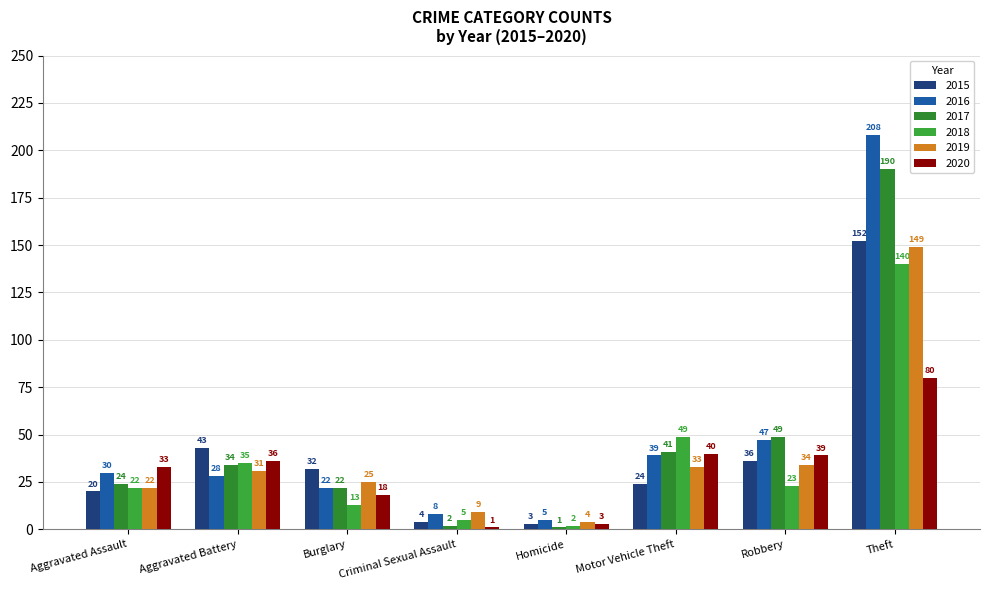

Reading left to right, list all the values displayed in this chart.

2015: Aggravated Assault=20	Aggravated Battery=43	Burglary=32	Criminal Sexual Assault=4	Homicide=3	Motor Vehicle Theft=24	Robbery=36	Theft=152
2016: Aggravated Assault=30	Aggravated Battery=28	Burglary=22	Criminal Sexual Assault=8	Homicide=5	Motor Vehicle Theft=39	Robbery=47	Theft=208
2017: Aggravated Assault=24	Aggravated Battery=34	Burglary=22	Criminal Sexual Assault=2	Homicide=1	Motor Vehicle Theft=41	Robbery=49	Theft=190
2018: Aggravated Assault=22	Aggravated Battery=35	Burglary=13	Criminal Sexual Assault=5	Homicide=2	Motor Vehicle Theft=49	Robbery=23	Theft=140
2019: Aggravated Assault=22	Aggravated Battery=31	Burglary=25	Criminal Sexual Assault=9	Homicide=4	Motor Vehicle Theft=33	Robbery=34	Theft=149
2020: Aggravated Assault=33	Aggravated Battery=36	Burglary=18	Criminal Sexual Assault=1	Homicide=3	Motor Vehicle Theft=40	Robbery=39	Theft=80